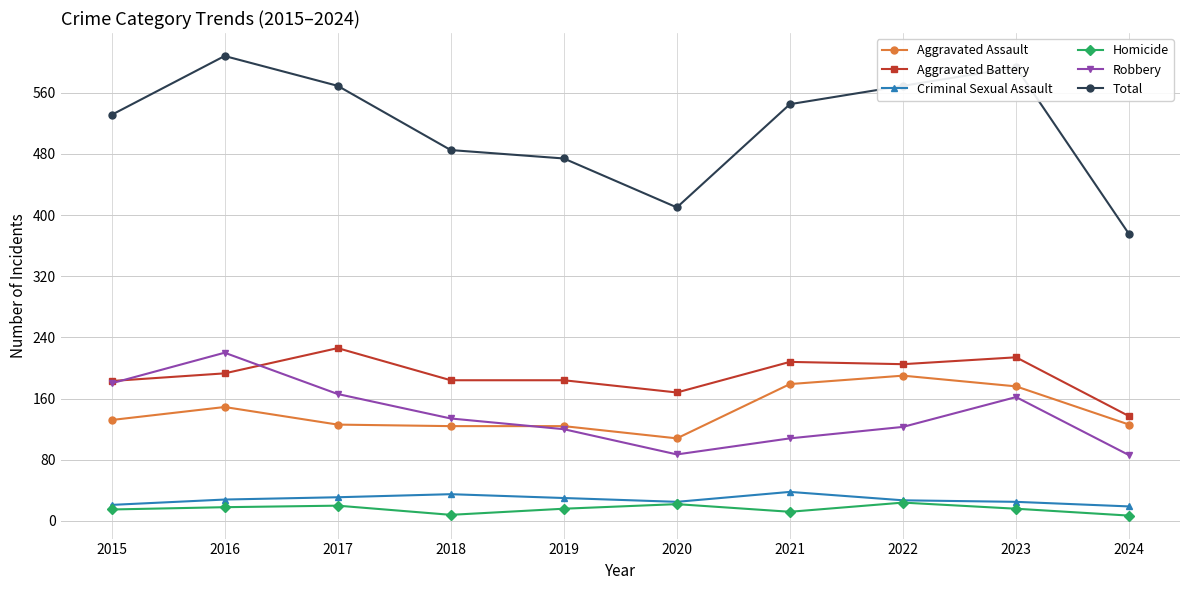

Is it true that Total equals 593 at 2023?

True